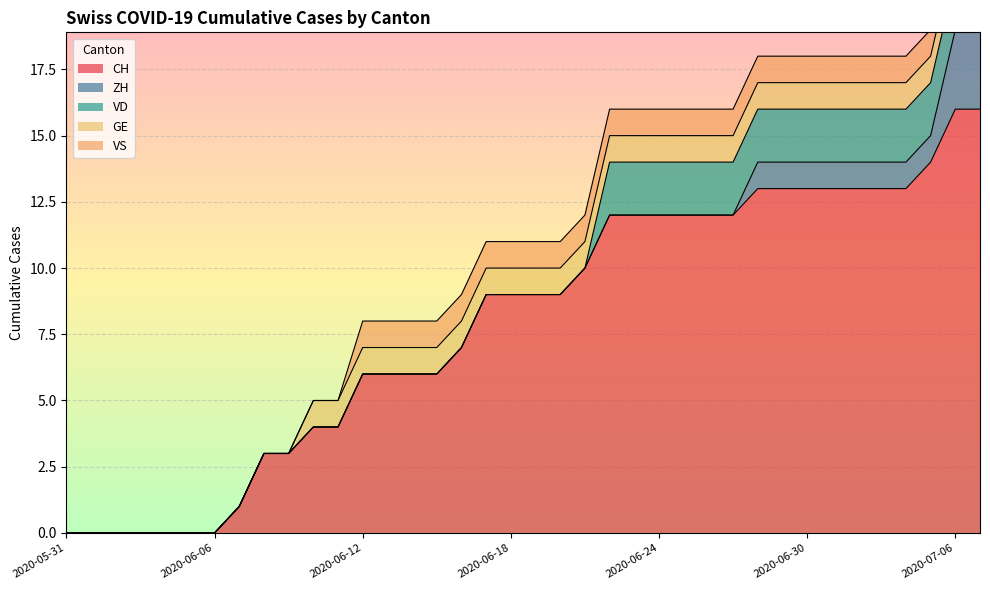

What is the greatest value displayed?

16